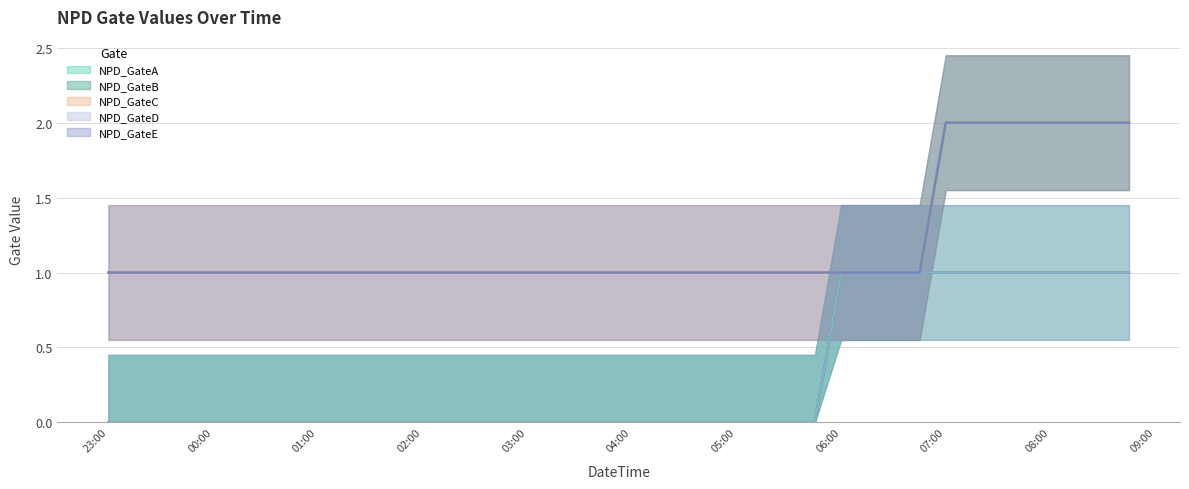

How many positive values does the NPD_GateA series have?

12